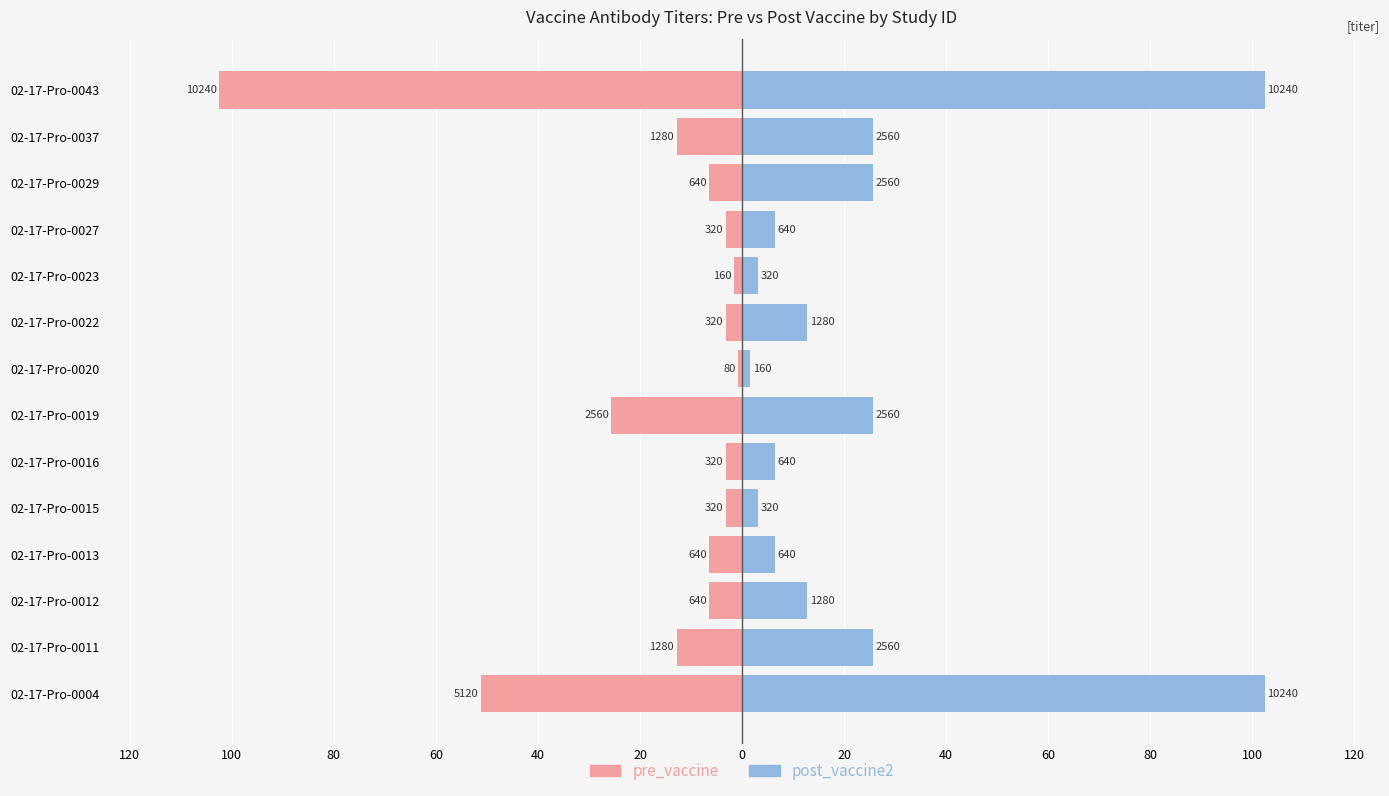

How many data points does each series have?

14